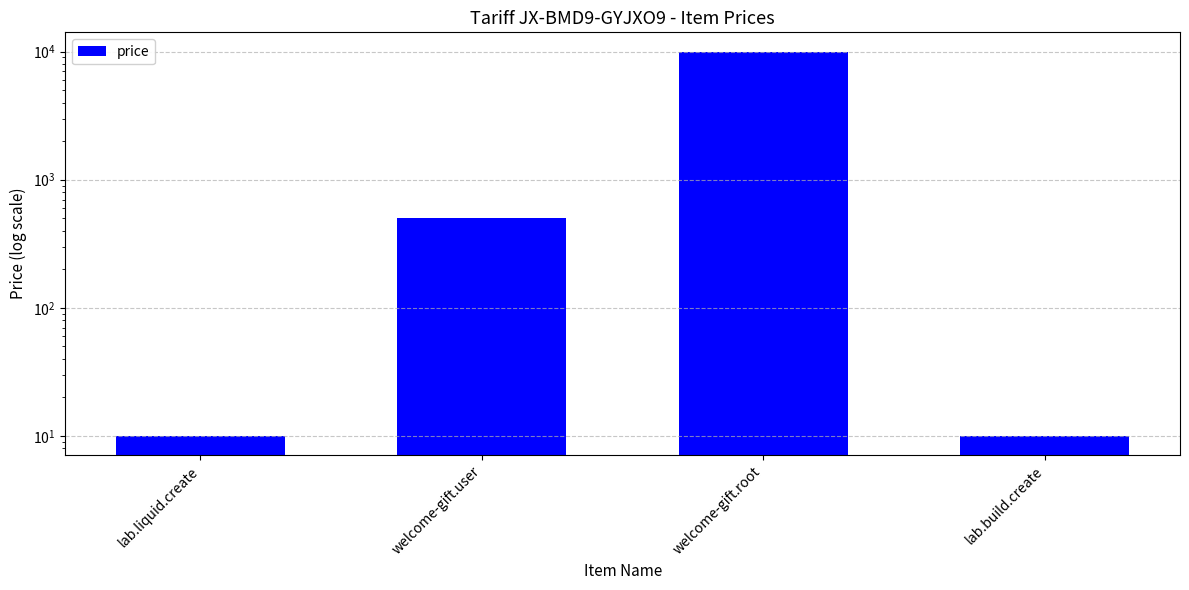

Reading right to left, transcribe all the data shown in this chart.

lab.build.create=10	welcome-gift.root=10000	welcome-gift.user=500	lab.liquid.create=10